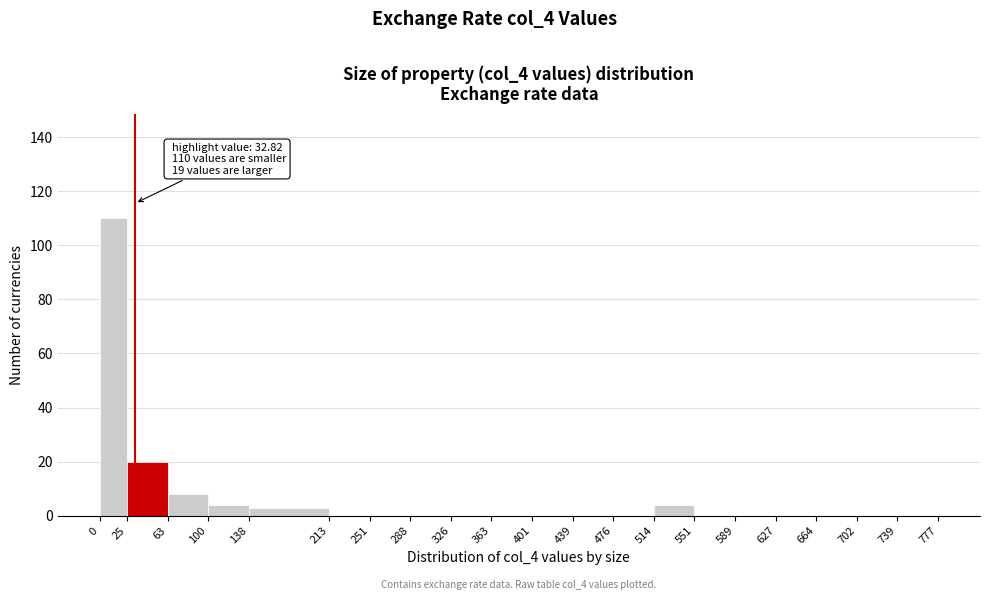

Over which range of the x-axis is the bar tallest?

0 to 25